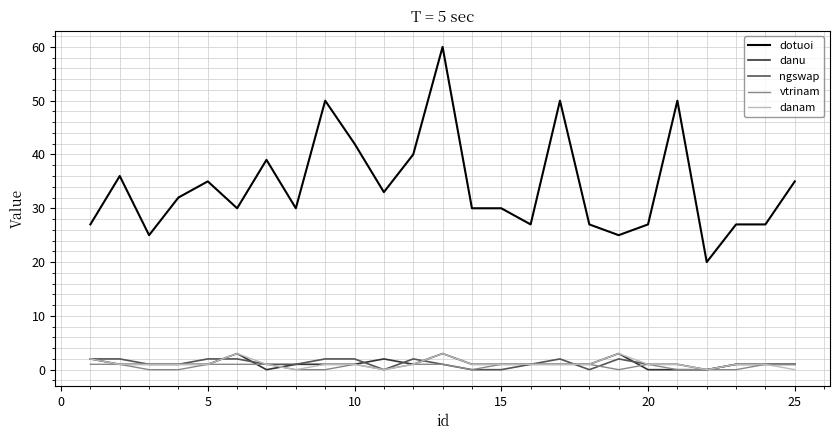

True or false: dotuoi and danu intersect in this chart.

False